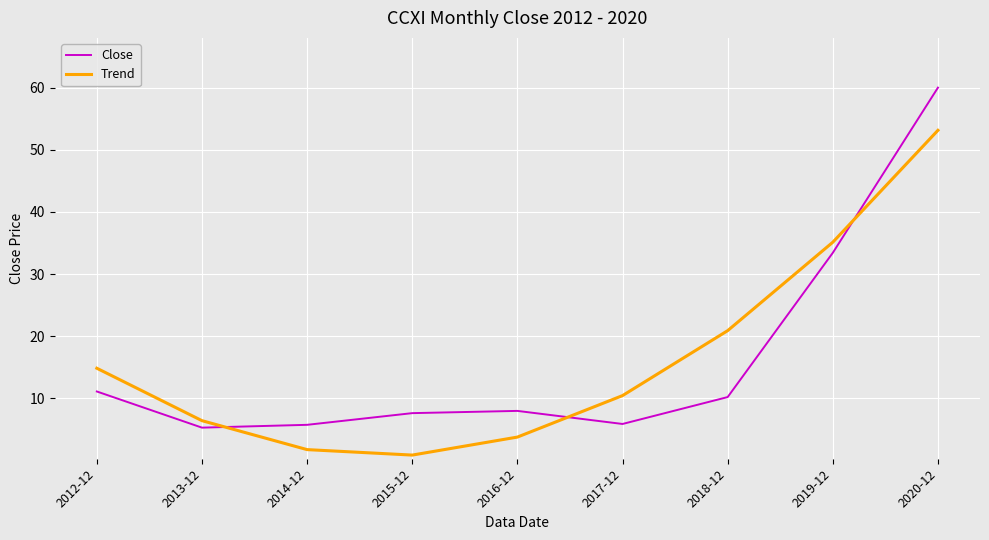

What is the difference between the second highest and second lowest values in the Close series?

27.7